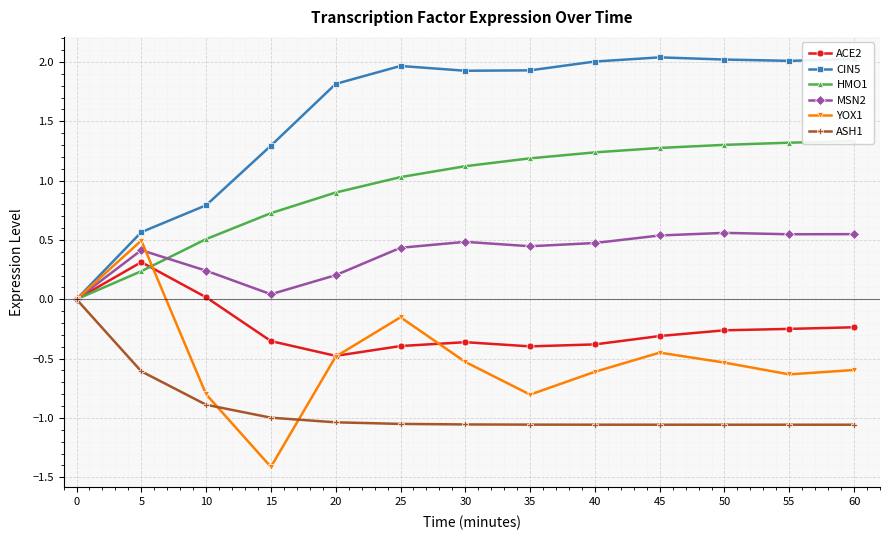

What is the sum of all ASH1 values?

-12.0